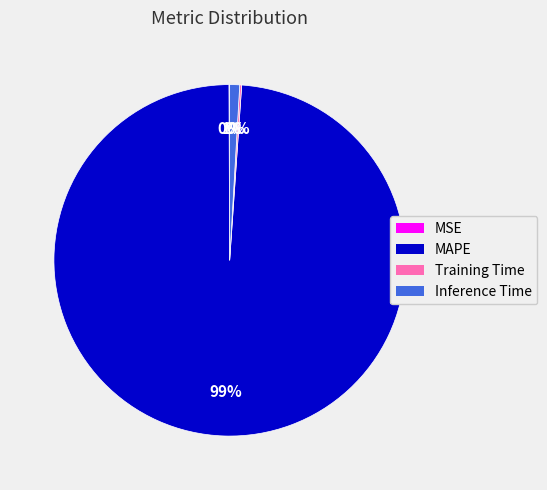

What is the majority slice?

MAPE